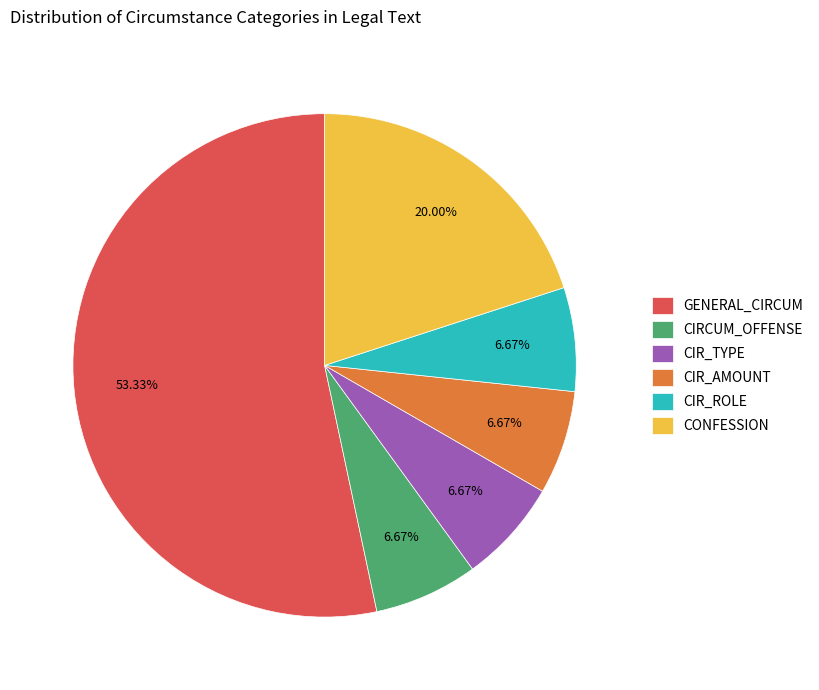

Does any single category account for the majority?

Yes